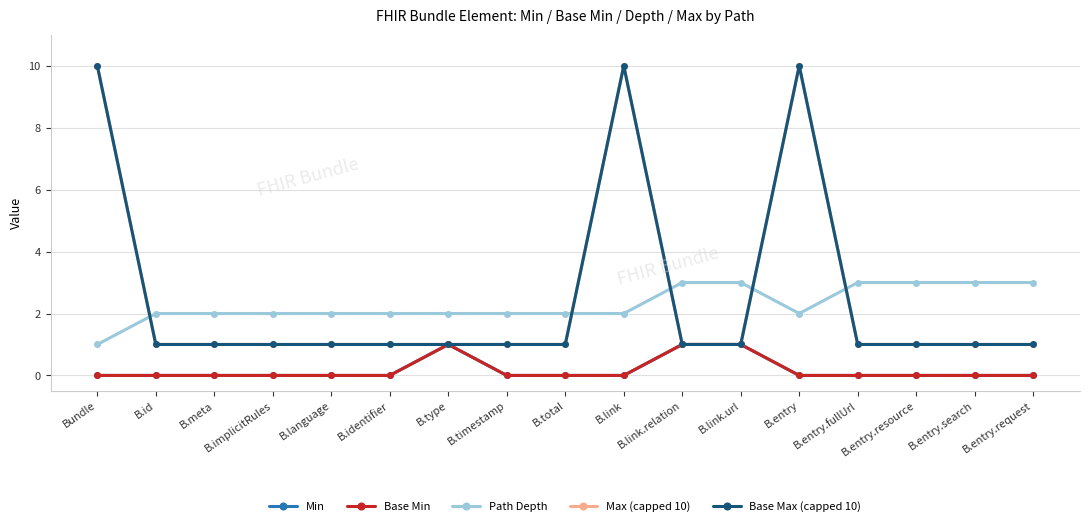

Between B.link and B.link.url, which series saw the biggest shift?

Max (capped 10)